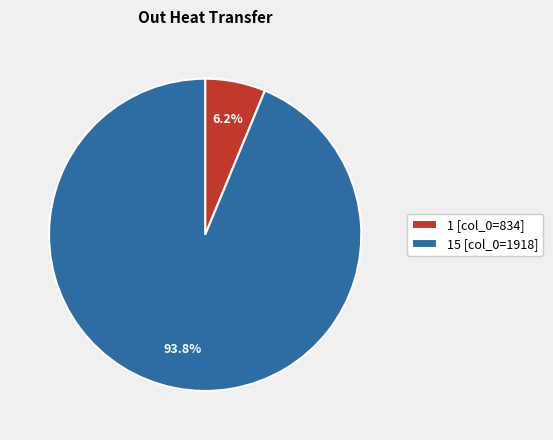

How many segments does this pie chart have?

2